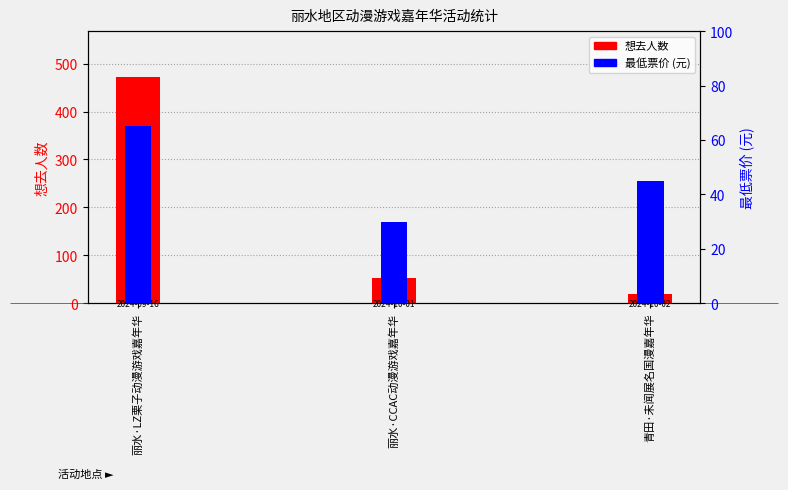

Which series has the largest range (max minus min)?

想去人数